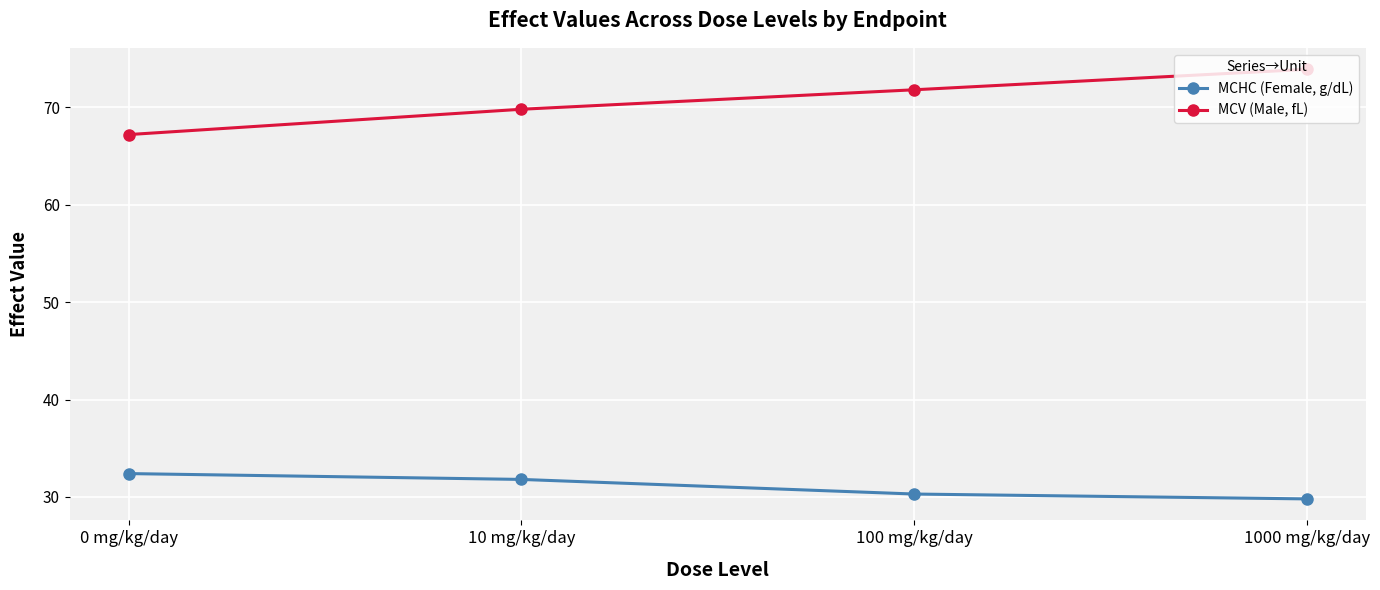

At which category is the sum across all series the highest?

1000 mg/kg/day